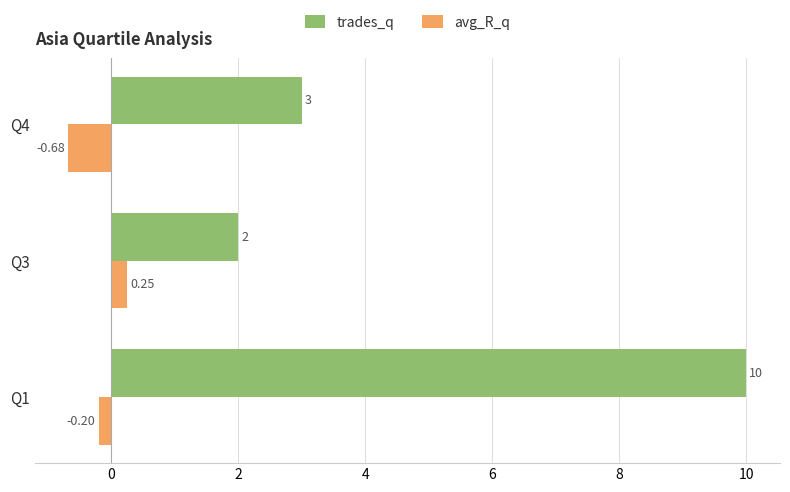

What is the sum of all trades_q values?

15.0